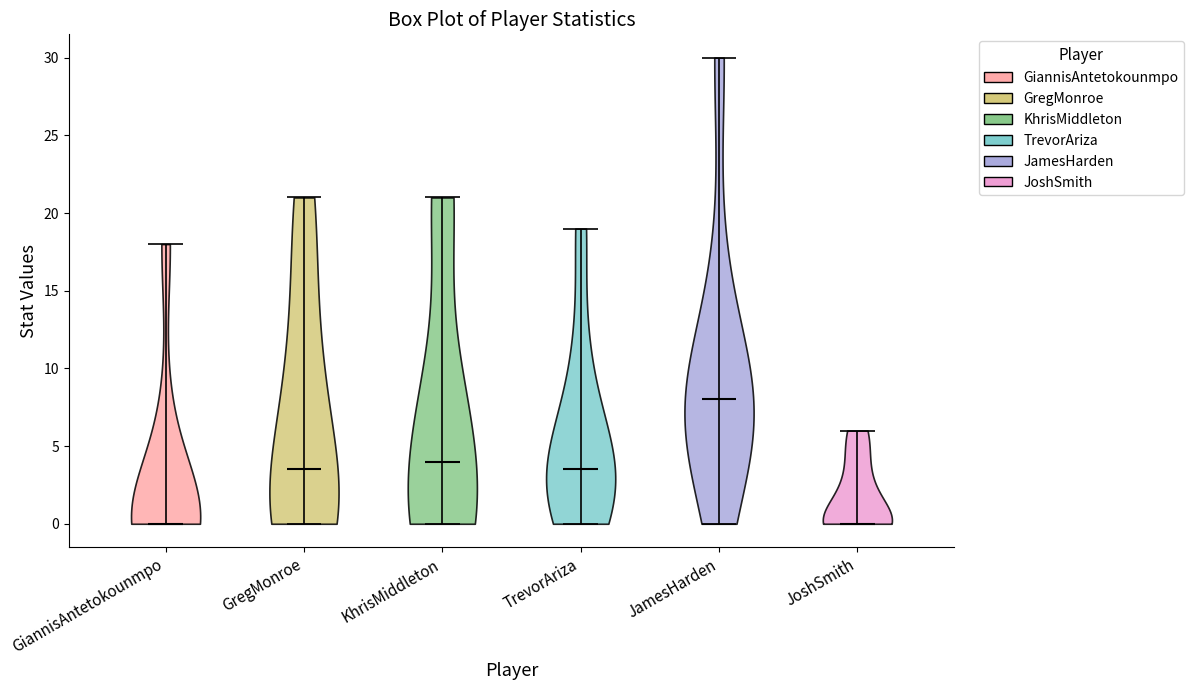

Where does the median line of the violin for GregMonroe sit on the y-axis? The values are not printed on the chart, so give them approximately, as read against the axis.

3.5